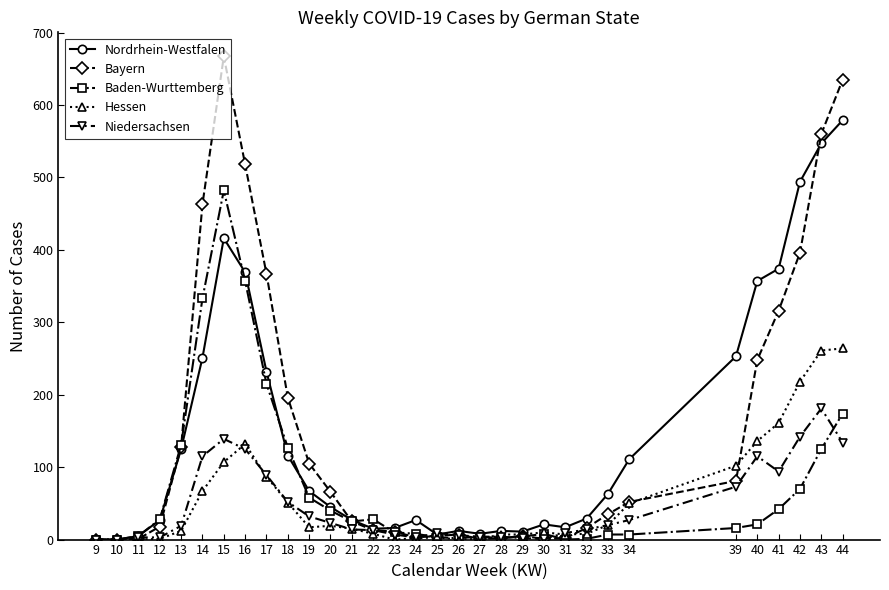

True or false: Bayern and Niedersachsen cross at least once.

True